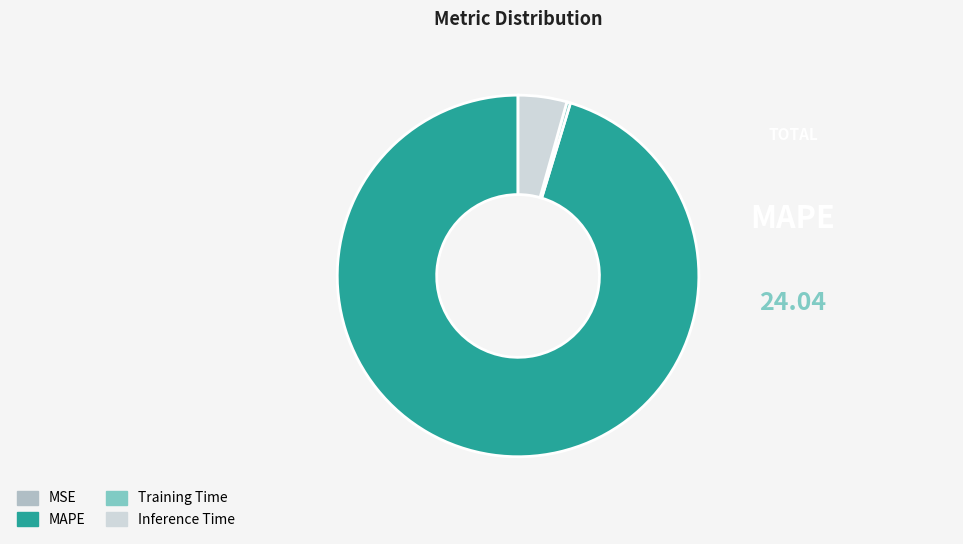

Which category accounts for the majority?

MAPE